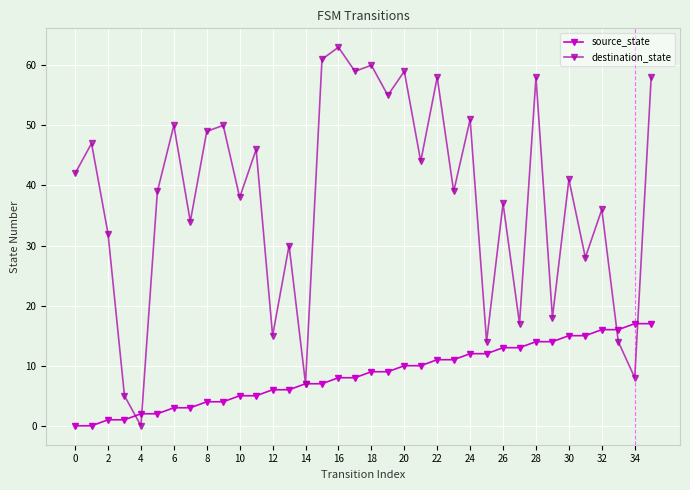

How many lines are shown in the chart?

2